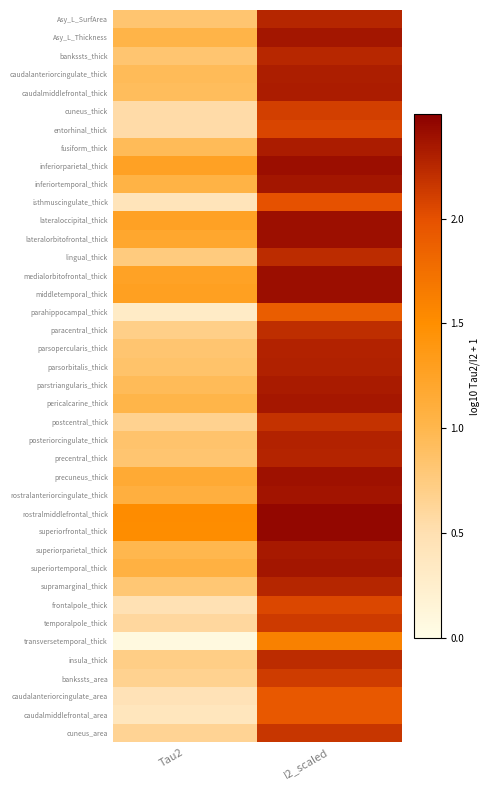

Reading left to right, what are all the values shown in this chart?

Asy_L_SurfArea: Tau2=0.8	I2_scaled=2.3
Asy_L_Thickness: Tau2=1.0	I2_scaled=2.4
bankssts_thick: Tau2=0.8	I2_scaled=2.2
caudalanteriorcingulate_thick: Tau2=0.9	I2_scaled=2.3
caudalmiddlefrontal_thick: Tau2=0.9	I2_scaled=2.3
cuneus_thick: Tau2=0.6	I2_scaled=2.1
entorhinal_thick: Tau2=0.5	I2_scaled=2.1
fusiform_thick: Tau2=0.9	I2_scaled=2.3
inferiorparietal_thick: Tau2=1.3	I2_scaled=2.4
inferiortemporal_thick: Tau2=1.1	I2_scaled=2.4
isthmuscingulate_thick: Tau2=0.4	I2_scaled=2.0
lateraloccipital_thick: Tau2=1.3	I2_scaled=2.4
lateralorbitofrontal_thick: Tau2=1.2	I2_scaled=2.4
lingual_thick: Tau2=0.8	I2_scaled=2.2
medialorbitofrontal_thick: Tau2=1.3	I2_scaled=2.4
middletemporal_thick: Tau2=1.3	I2_scaled=2.4
parahippocampal_thick: Tau2=0.3	I2_scaled=1.9
paracentral_thick: Tau2=0.7	I2_scaled=2.2
parsopercularis_thick: Tau2=0.8	I2_scaled=2.3
parsorbitalis_thick: Tau2=0.9	I2_scaled=2.3
parstriangularis_thick: Tau2=0.9	I2_scaled=2.3
pericalcarine_thick: Tau2=1.0	I2_scaled=2.3
postcentral_thick: Tau2=0.7	I2_scaled=2.2
posteriorcingulate_thick: Tau2=0.8	I2_scaled=2.3
precentral_thick: Tau2=0.8	I2_scaled=2.3
precuneus_thick: Tau2=1.2	I2_scaled=2.4
rostralanteriorcingulate_thick: Tau2=1.1	I2_scaled=2.4
rostralmiddlefrontal_thick: Tau2=1.5	I2_scaled=2.4
superiorfrontal_thick: Tau2=1.5	I2_scaled=2.4
superiorparietal_thick: Tau2=1.0	I2_scaled=2.3
superiortemporal_thick: Tau2=1.1	I2_scaled=2.4
supramarginal_thick: Tau2=0.8	I2_scaled=2.3
frontalpole_thick: Tau2=0.5	I2_scaled=2.1
temporalpole_thick: Tau2=0.6	I2_scaled=2.1
transversetemporal_thick: Tau2=0.1	I2_scaled=1.6
insula_thick: Tau2=0.7	I2_scaled=2.2
bankssts_area: Tau2=0.7	I2_scaled=2.1
caudalanteriorcingulate_area: Tau2=0.5	I2_scaled=1.9
caudalmiddlefrontal_area: Tau2=0.4	I2_scaled=1.9
cuneus_area: Tau2=0.6	I2_scaled=2.2